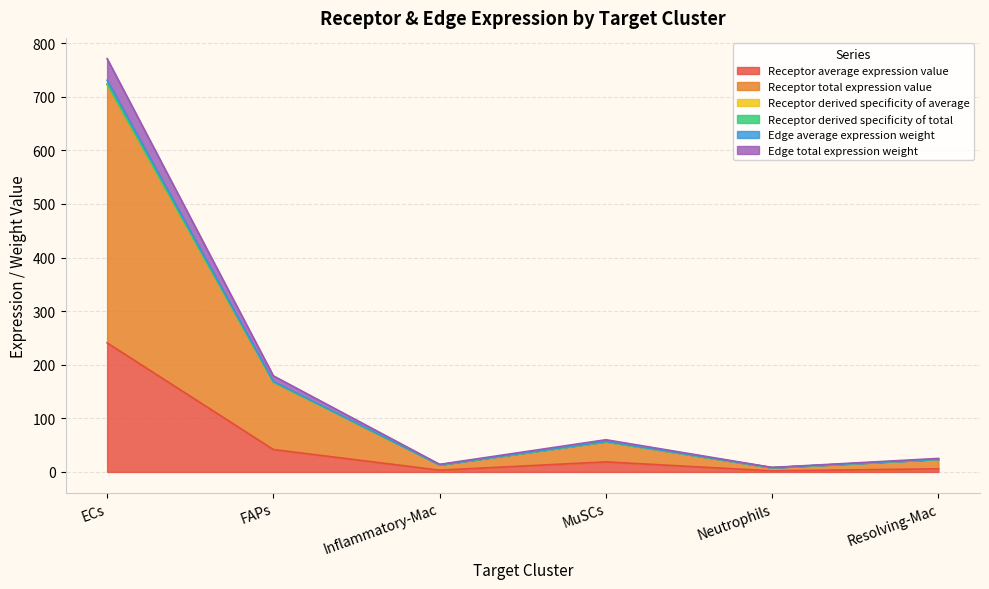

Which series has the largest total across all categories?

Receptor total expression value